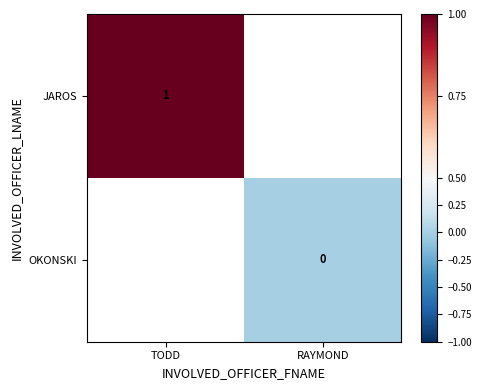

The value of JAROS at TODD is 1. True or false?

True